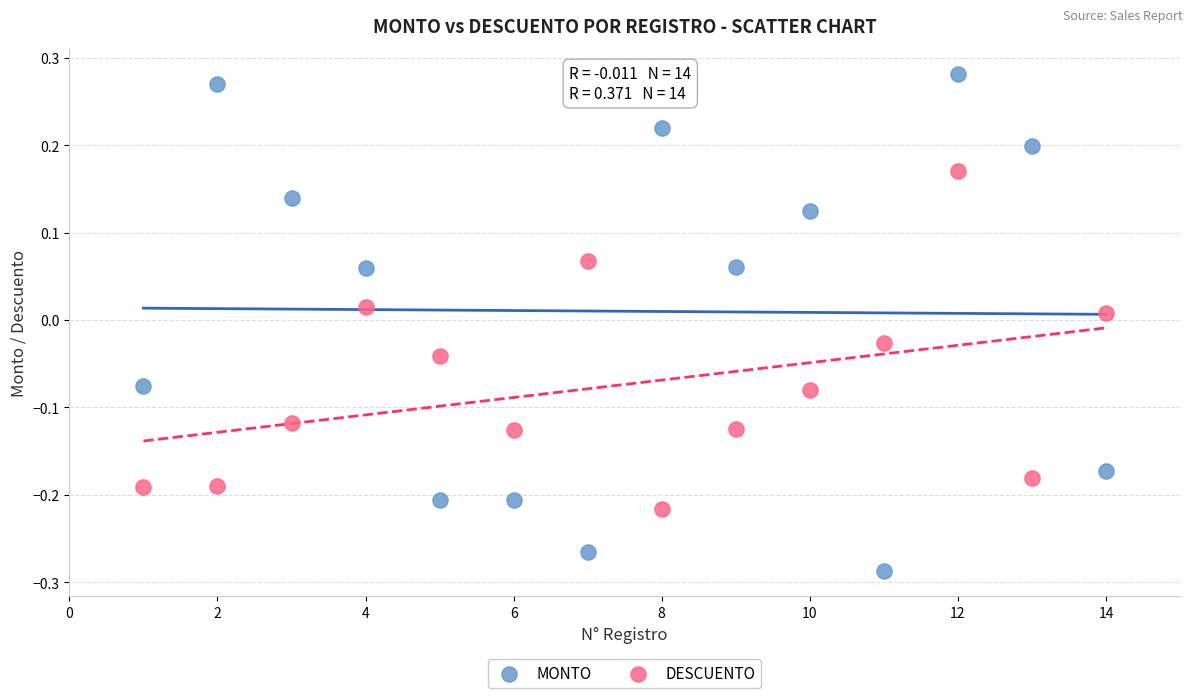

Which series reaches the minimum Y coordinate?

MONTO